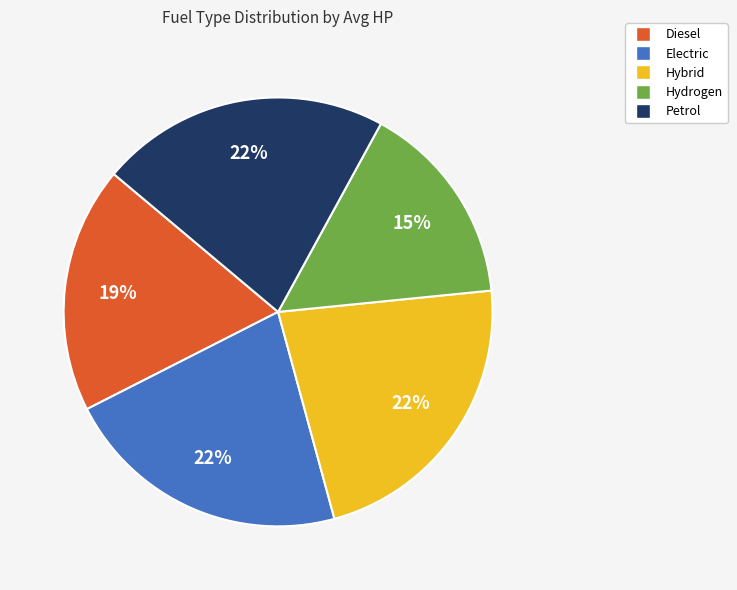

To the nearest percent, what portion does Hybrid represent?

22%